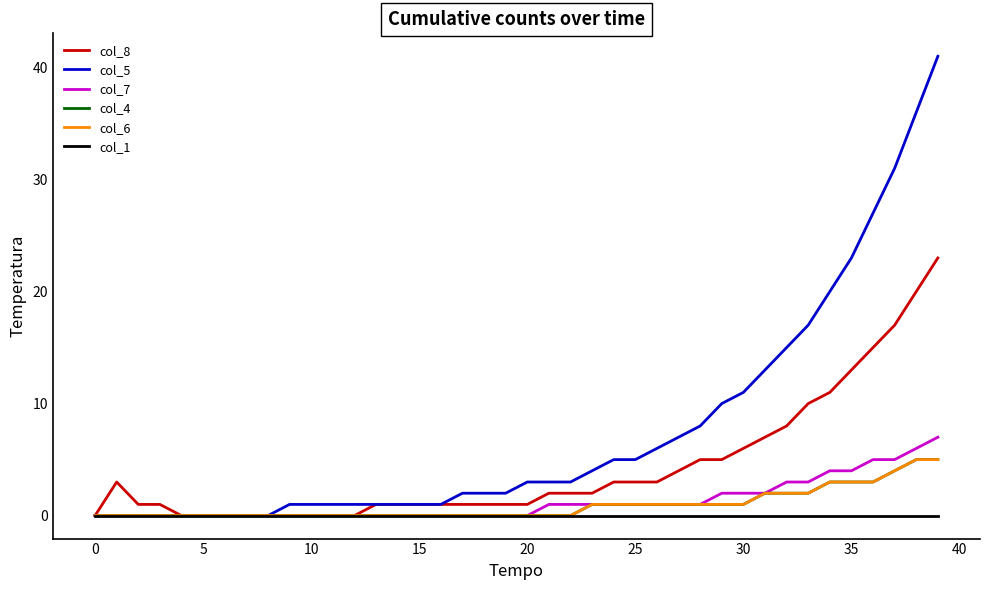

Does the chart display data point markers on the line(s)?

No